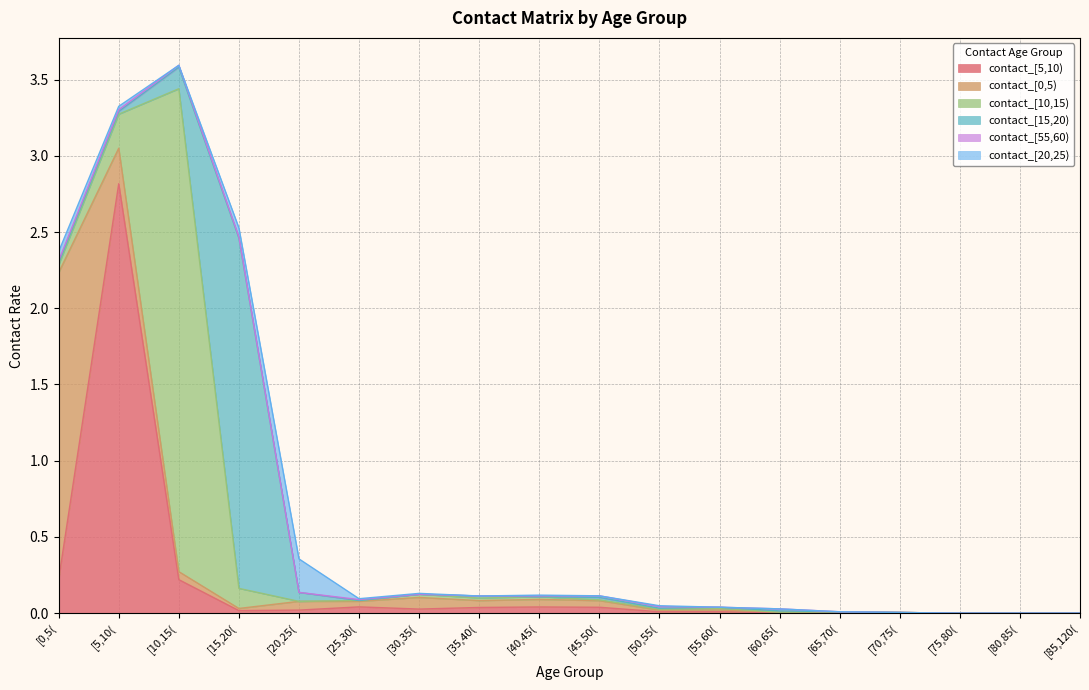

At which category does the chart reach its peak across all series?

[10,15(